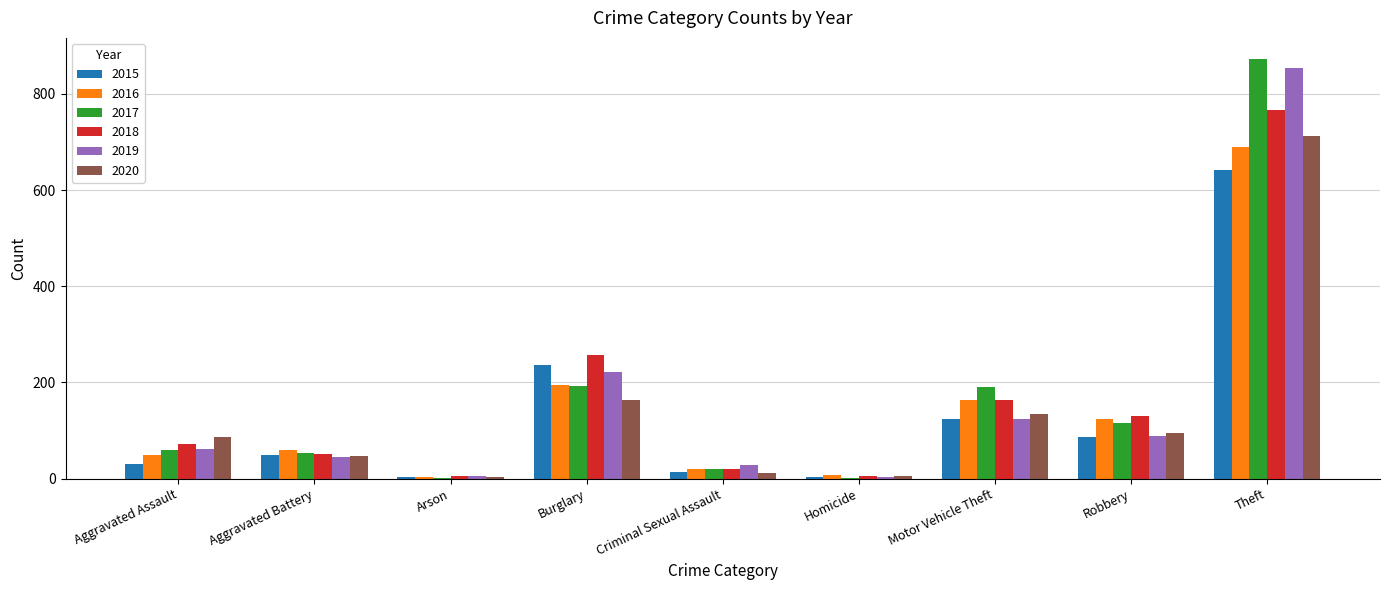

What are all the series names shown in the legend?

2015, 2016, 2017, 2018, 2019, 2020